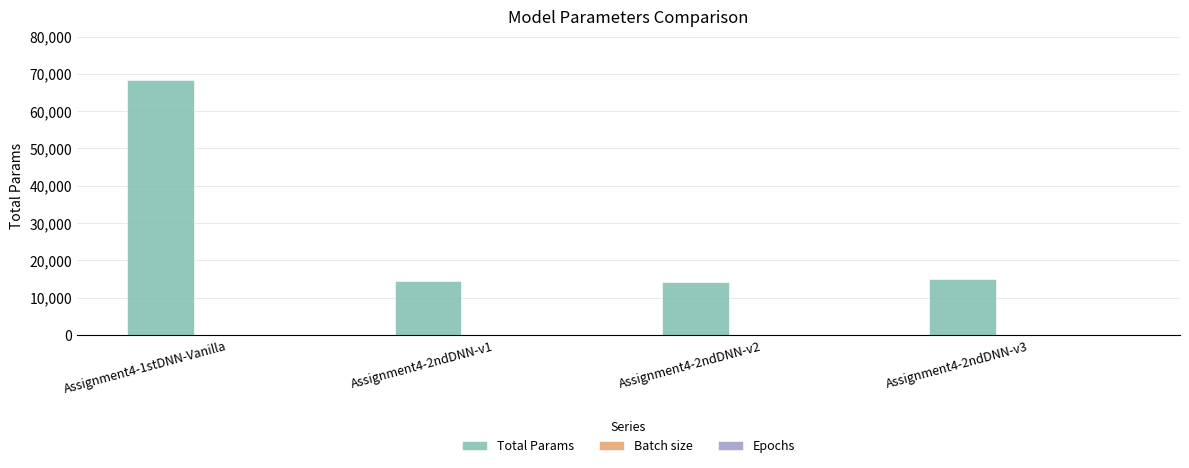

What is the greatest value displayed?

68260